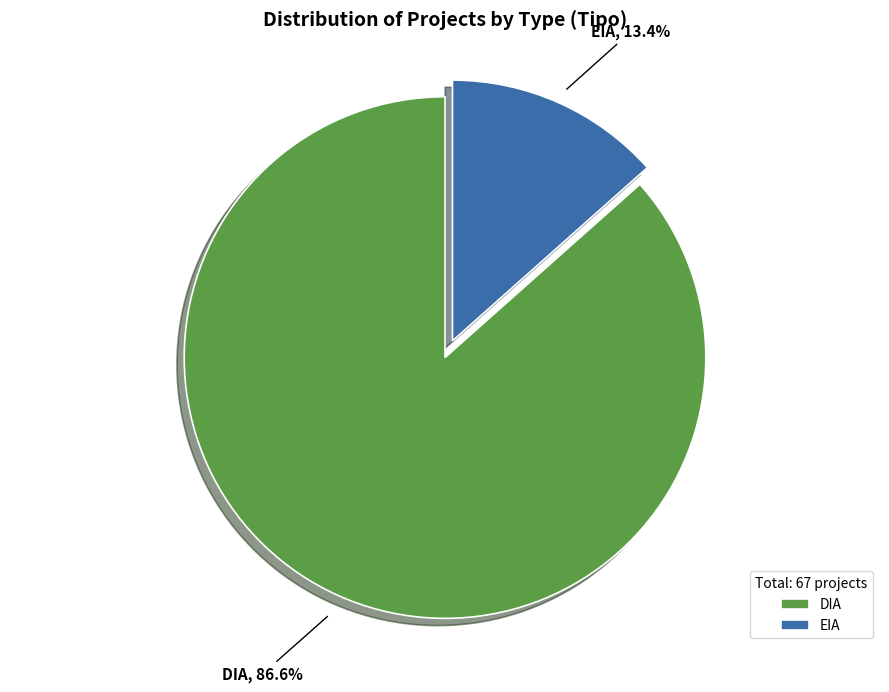

Rank the categories by value from highest to lowest.

DIA, EIA